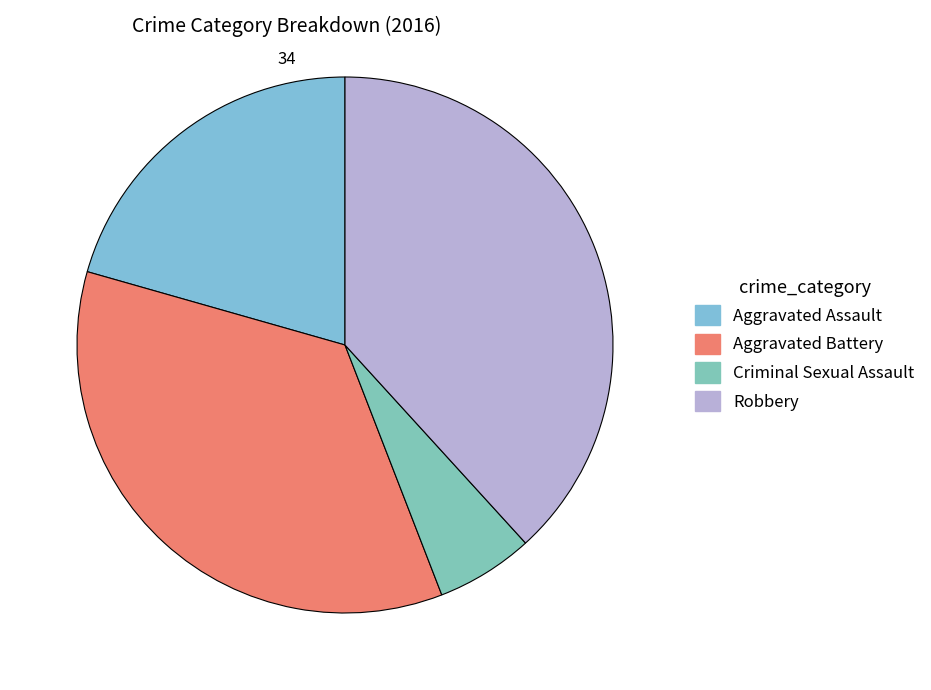

What is the largest slice in the pie chart?

Robbery